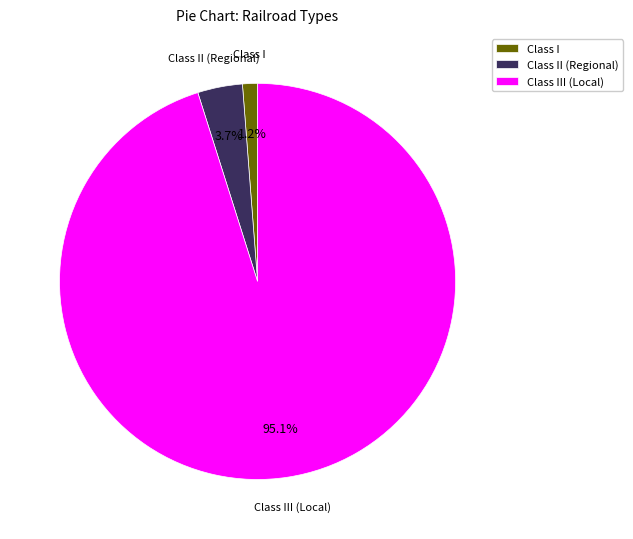

The Class I slice represents 11% of the pie. True or false?

False